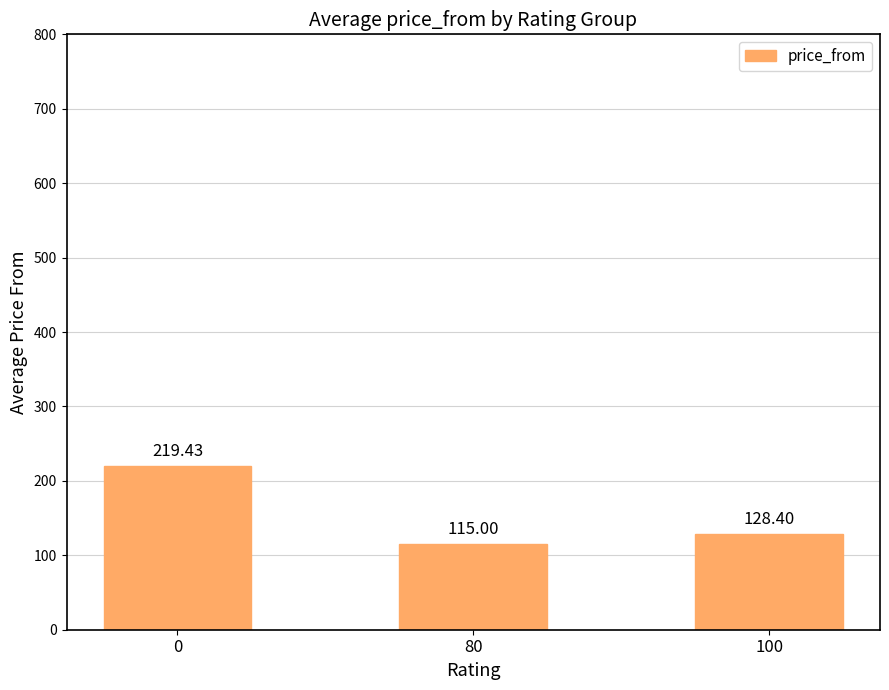

Count the number of data series in this chart.

1